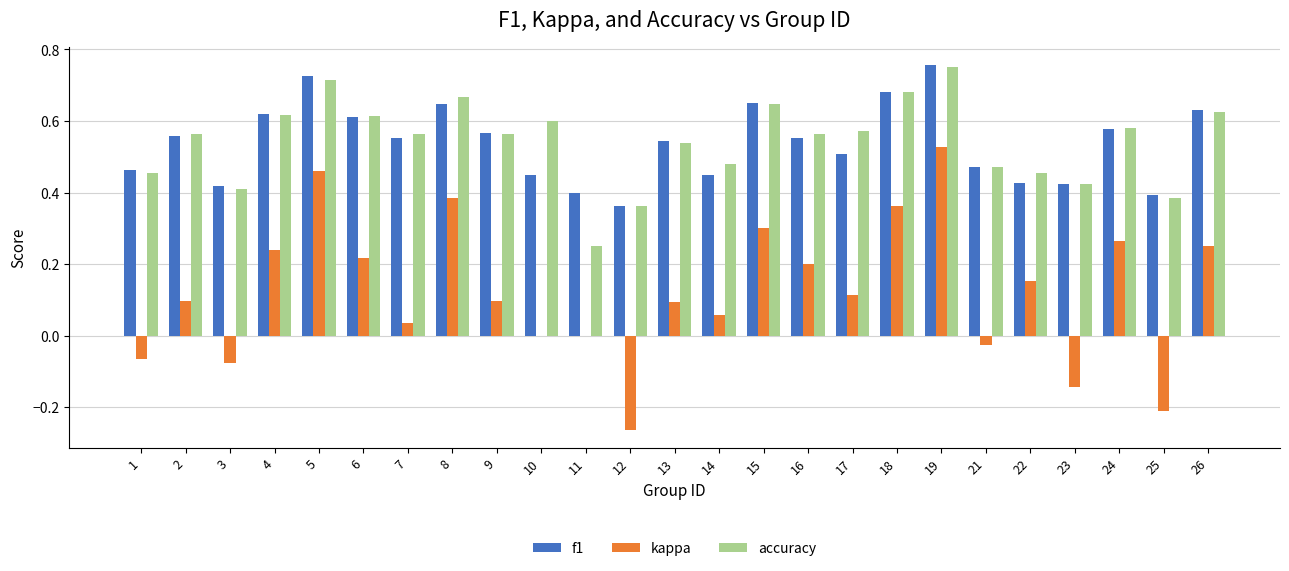

Is the value of kappa at 15 greater than the value of accuracy at 25?

No